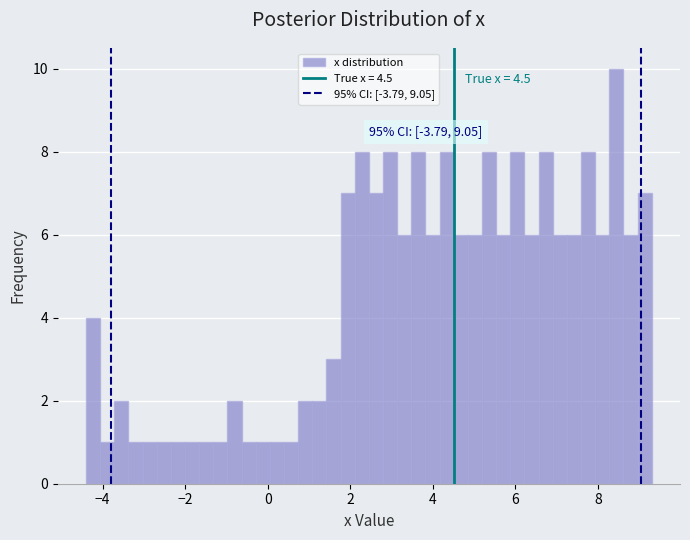

Around what value on the x-axis is the tallest bar? Give the approximate position of its centre, as read against the axis.

8.4